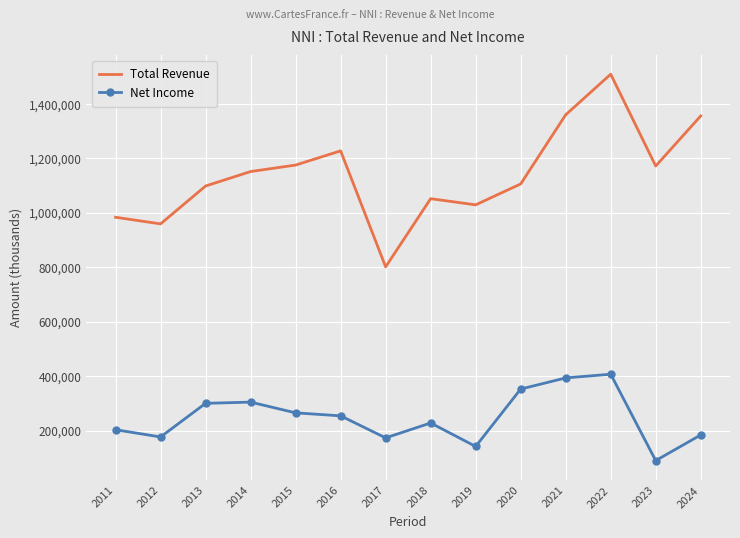

At 2013, list the series in order from largest to smallest.

Total Revenue, Net Income